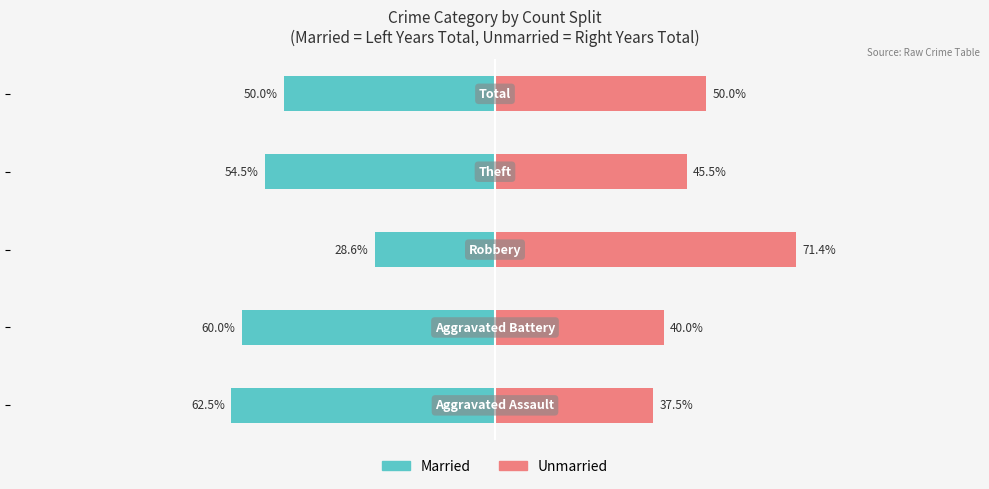

Are the bars grouped side by side (vs. stacked)?

Yes